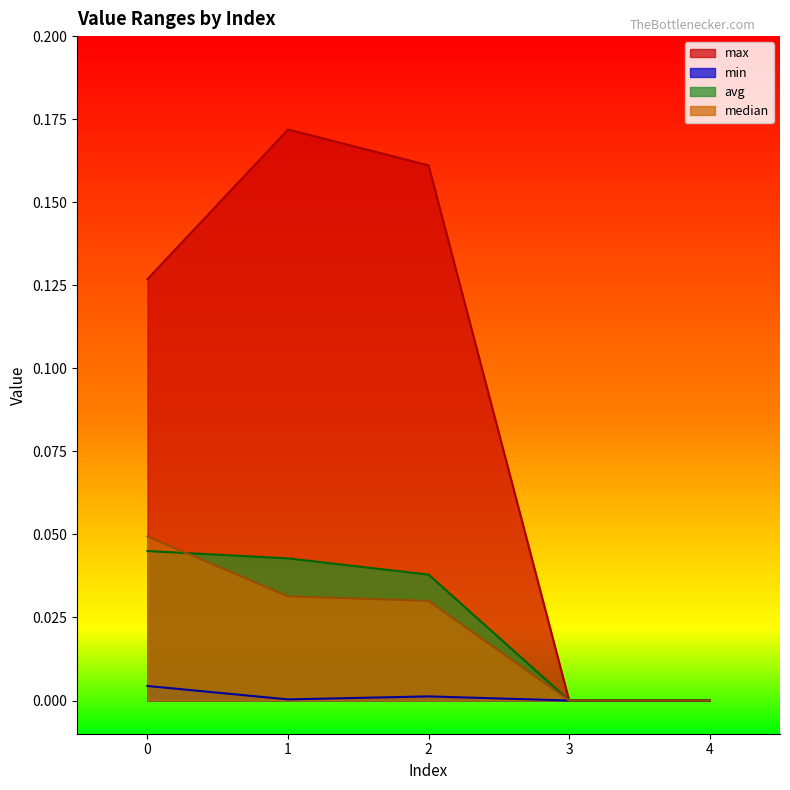

Which category has the lowest value in the median series?

3